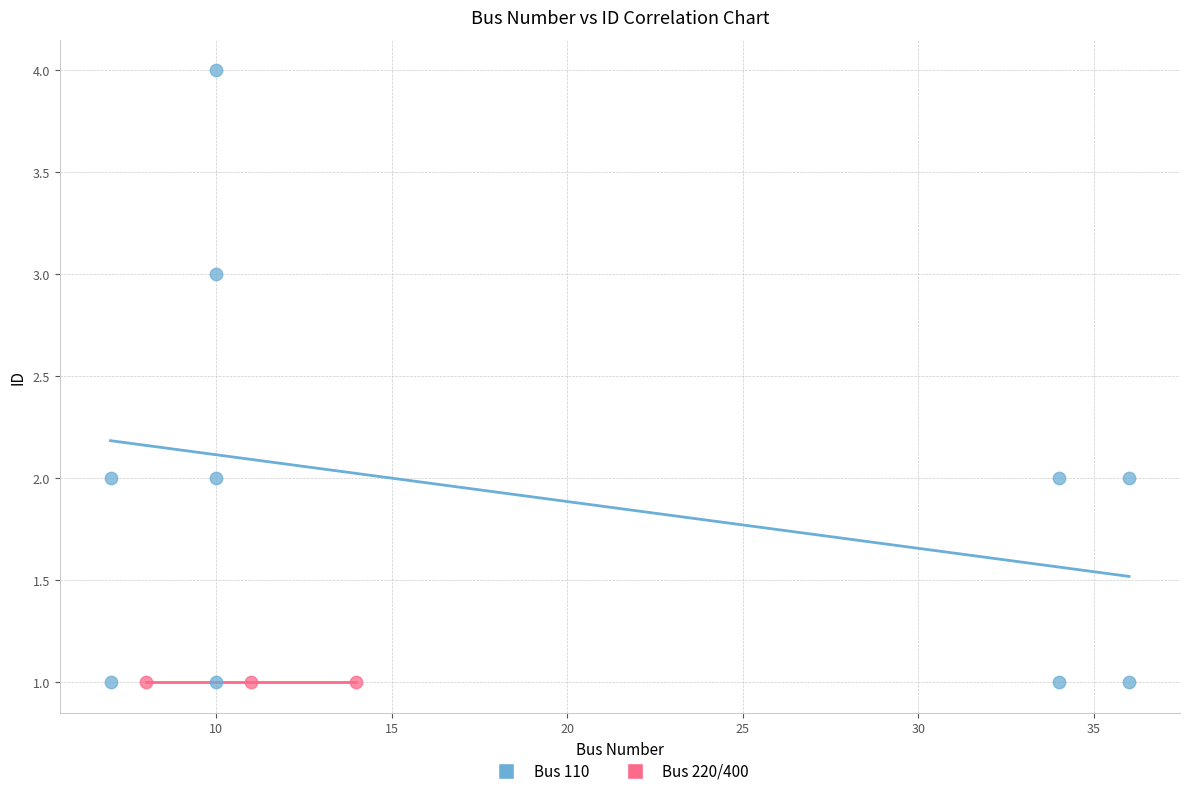

Which series contains the highest Y value?

Bus 110